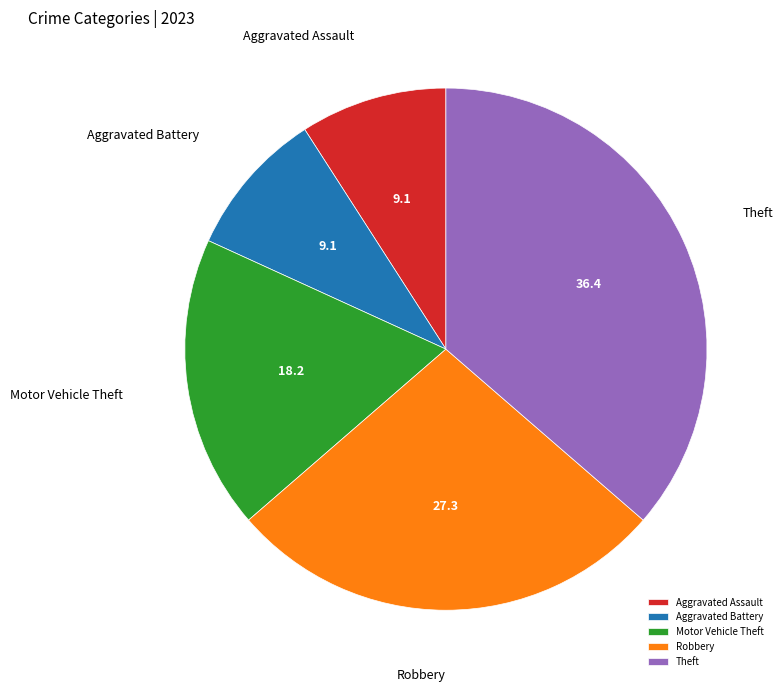

Do Aggravated Battery and Aggravated Assault together represent more than half of the pie?

No